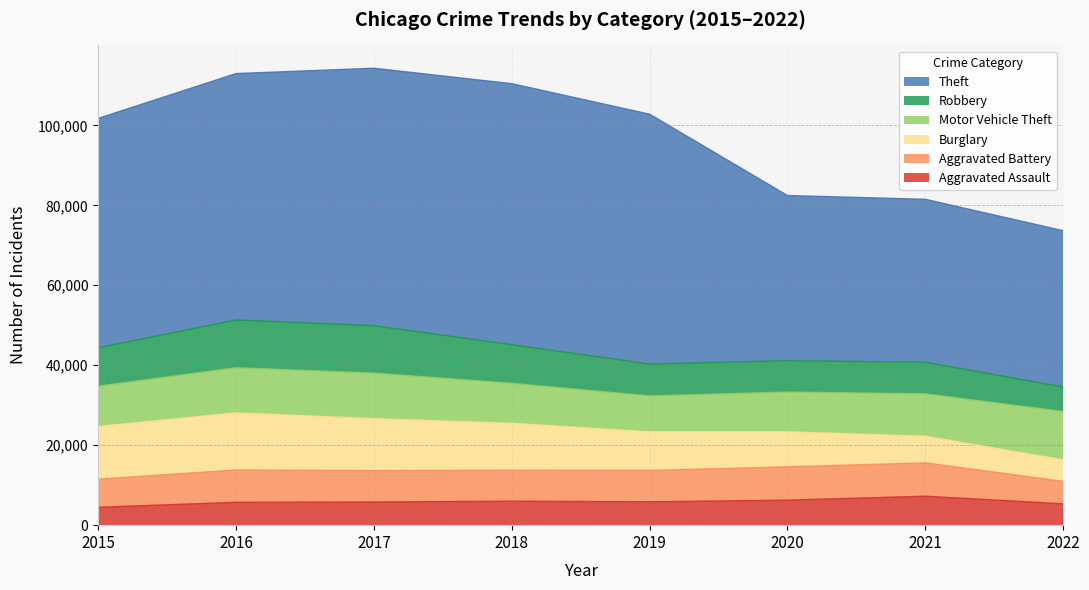

True or false: Motor Vehicle Theft and Theft cross at least once.

False